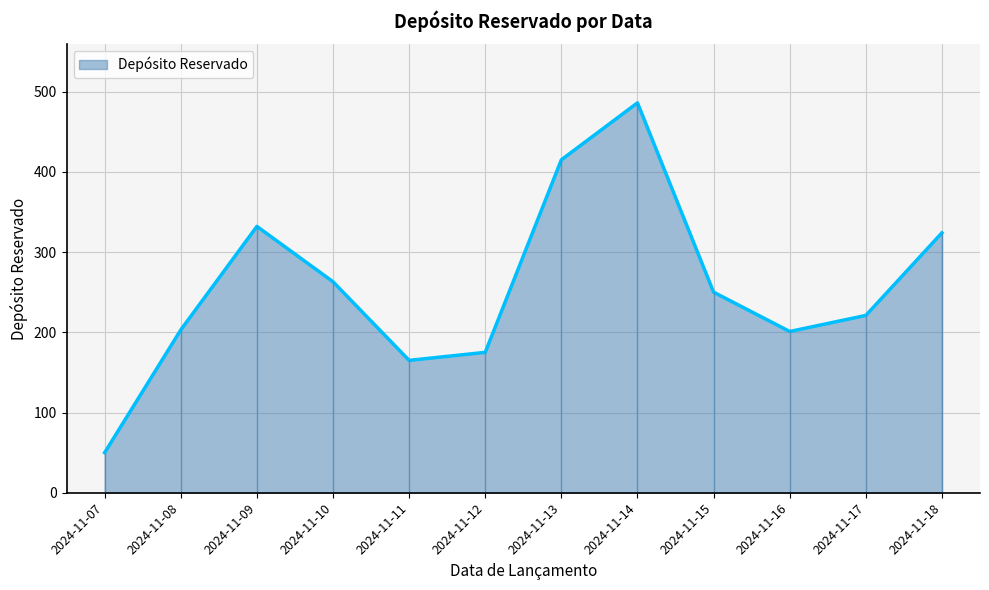

Approximately how many times larger is the value at 2024-11-17 compared to 2024-11-09?

0.7